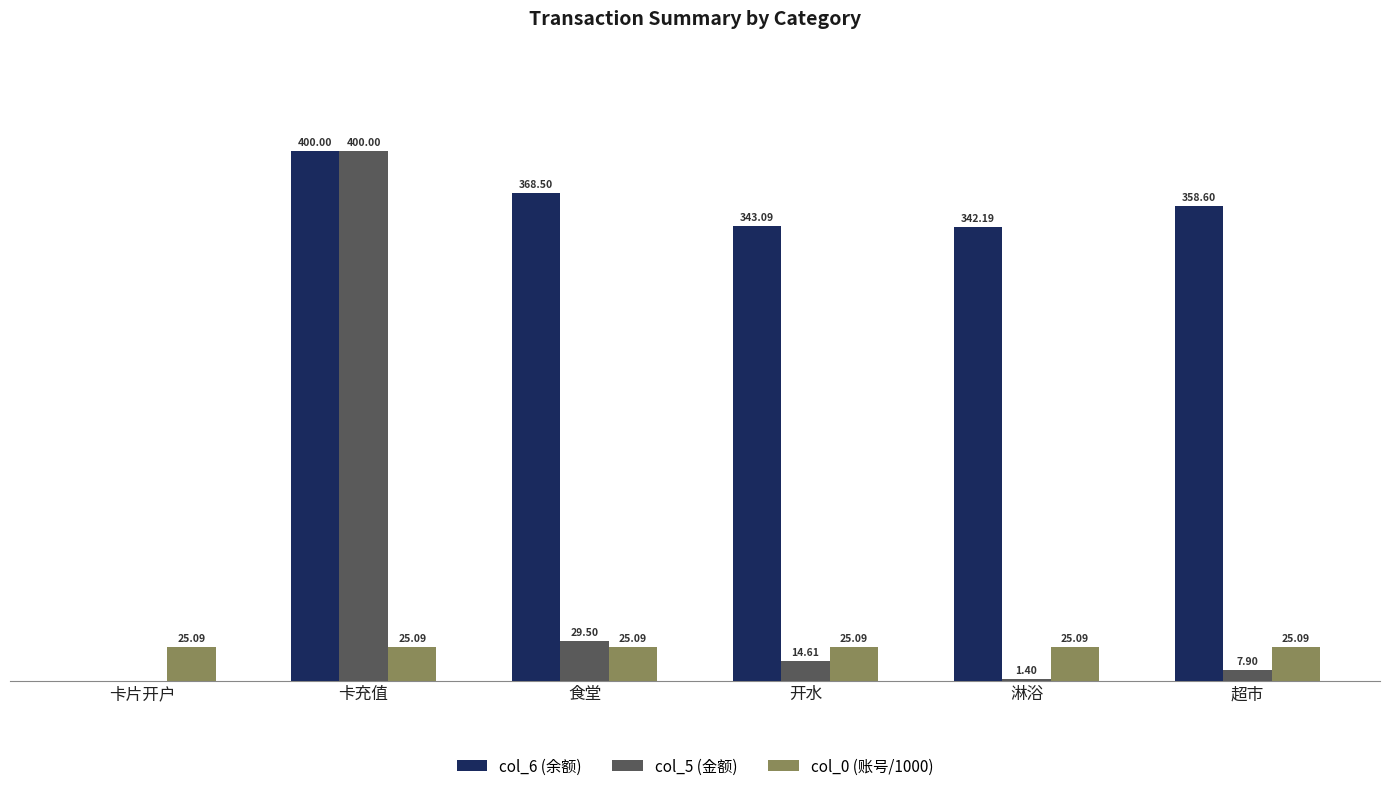

Between 卡充值 and 淋浴, which series saw the biggest shift?

col_5 (金额)